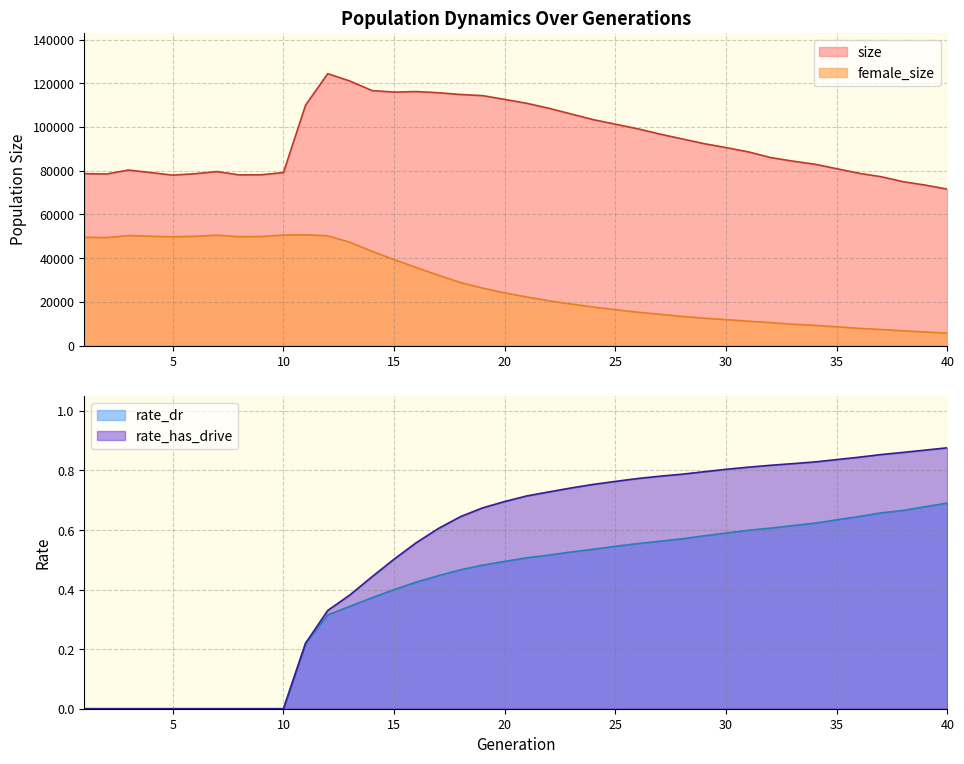

True or false: female_size and rate_dr intersect in this chart.

False